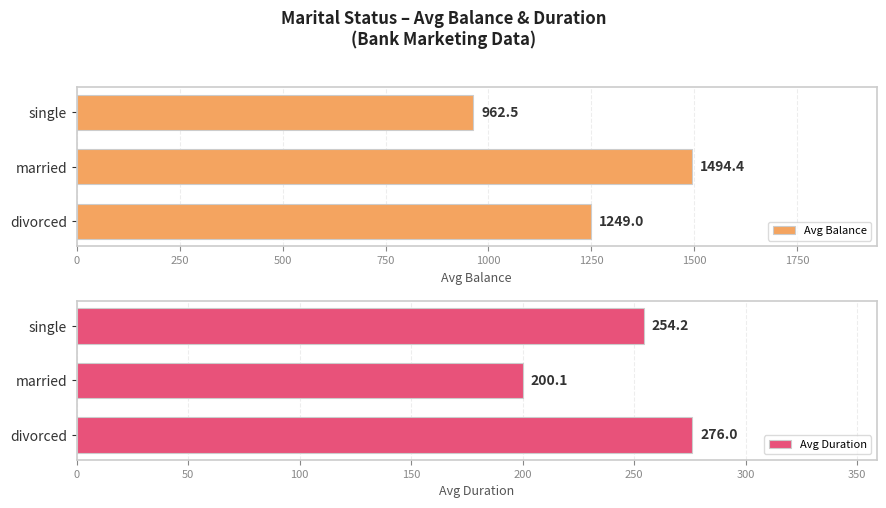

Which series has the largest total across all categories?

Avg Balance